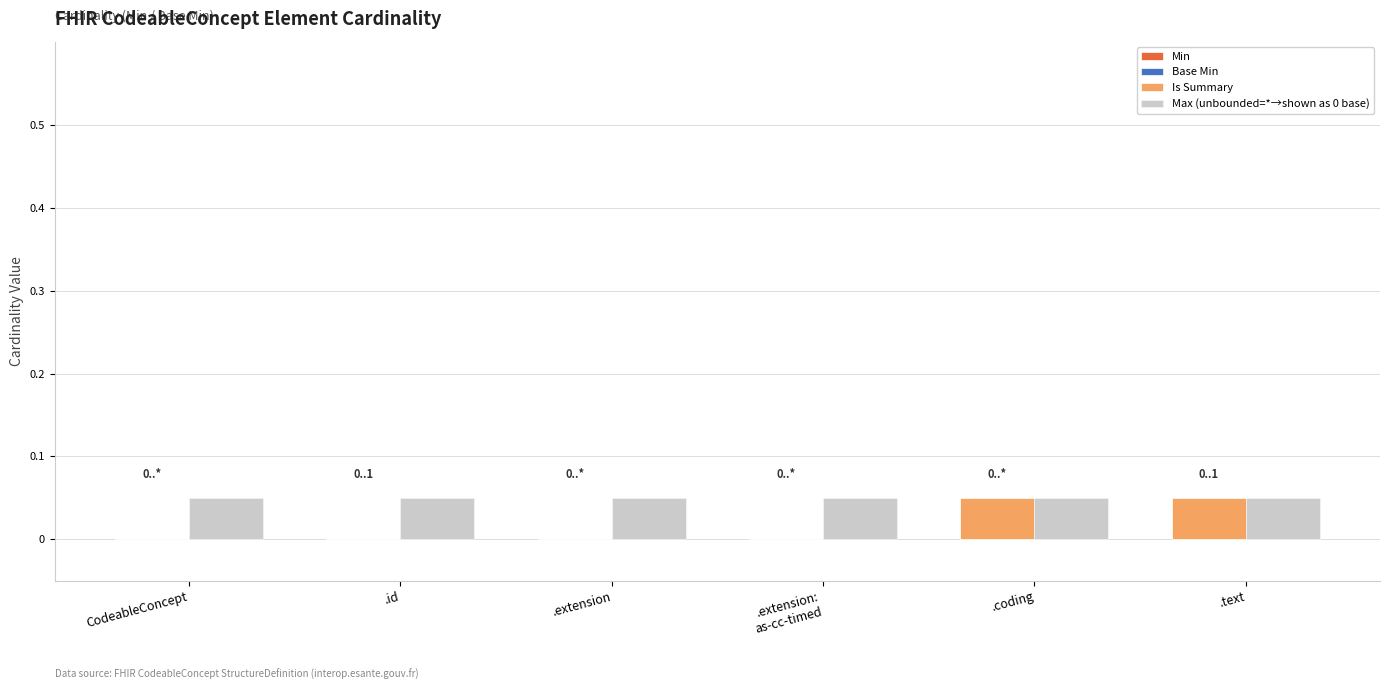

Which series has the largest total across all categories?

Max (unbounded=*→shown as 0 base)